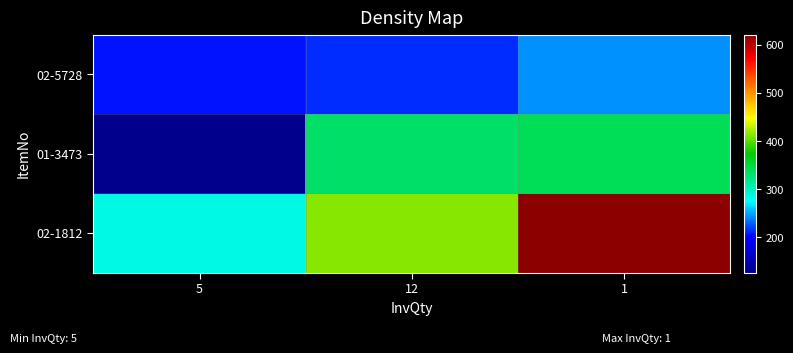

Rank the series by their average value, from highest to lowest.

02-1812, 01-3473, 02-5728